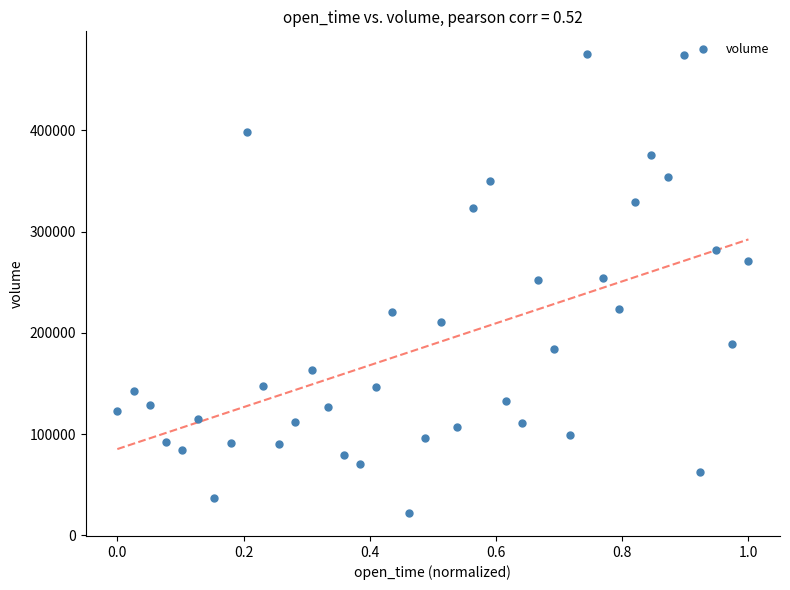

What is the range of Y values (max minus min)?

452872